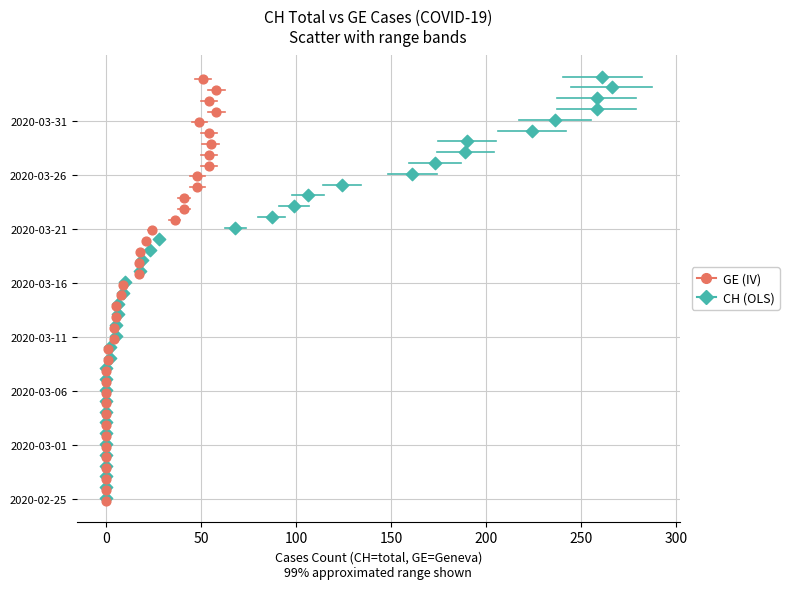

What are all the series names shown in the legend?

GE (IV), CH (OLS)